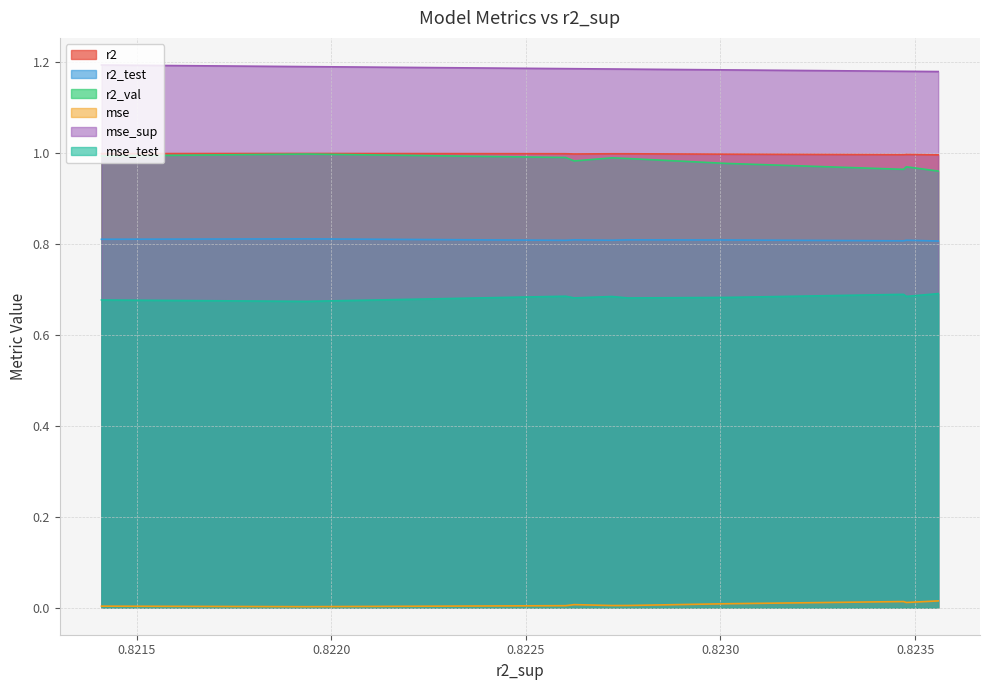

True or false: mse_sup and r2_test cross at least once.

False